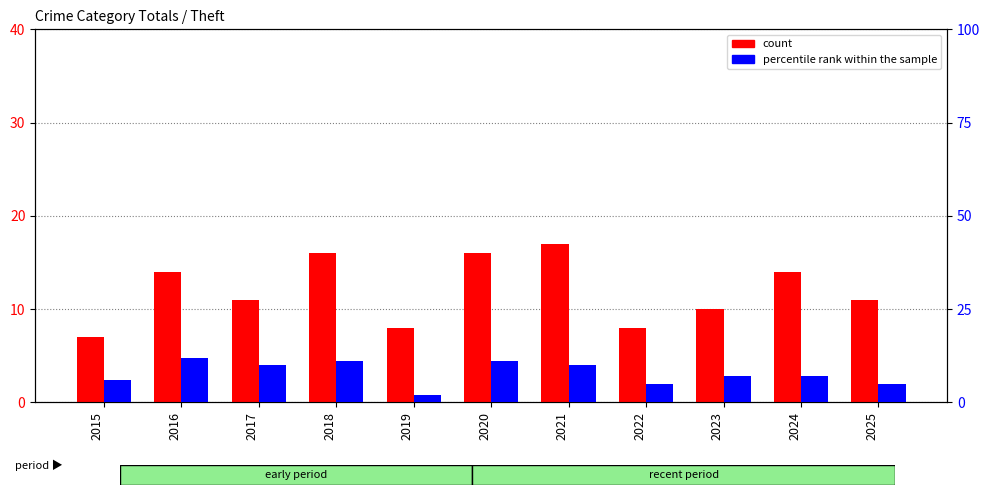

What is the total value across all series at 2024?

21